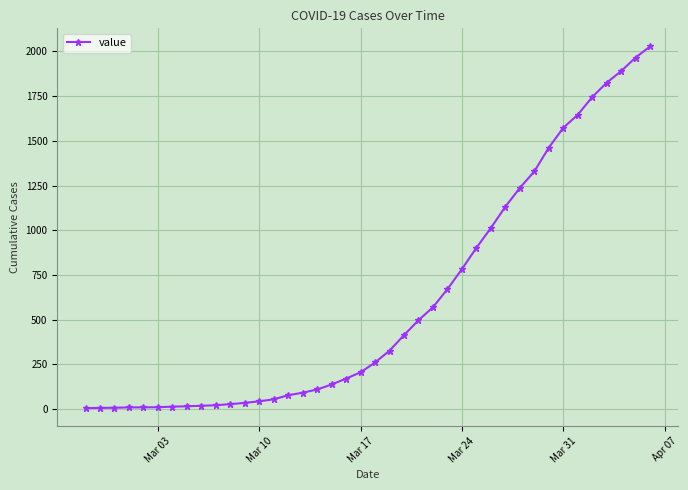

What is the greatest value displayed?

2028